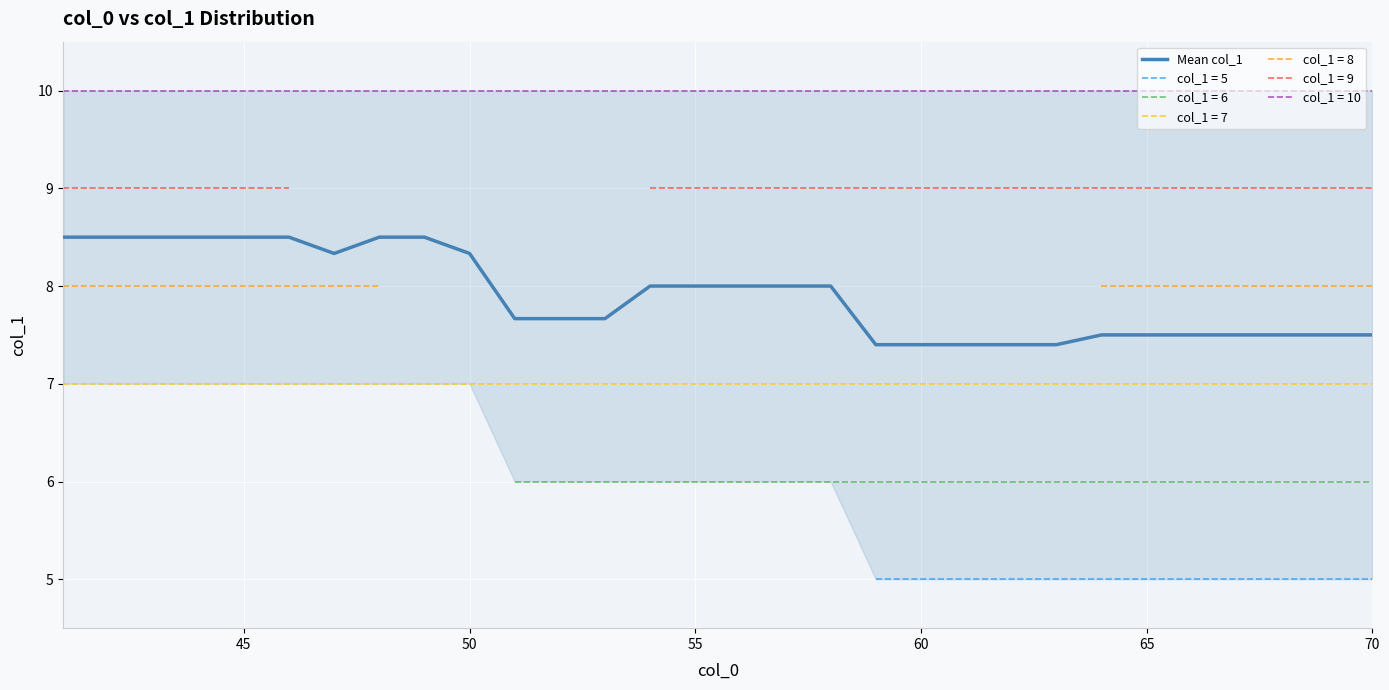

True or false: col_1 = 7 and Mean col_1 intersect in this chart.

False